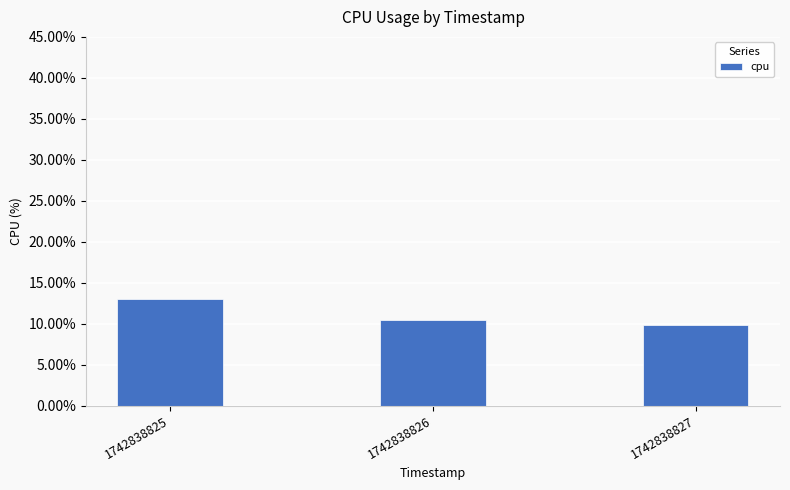

Rank the categories by value from highest to lowest.

1742838825, 1742838826, 1742838827